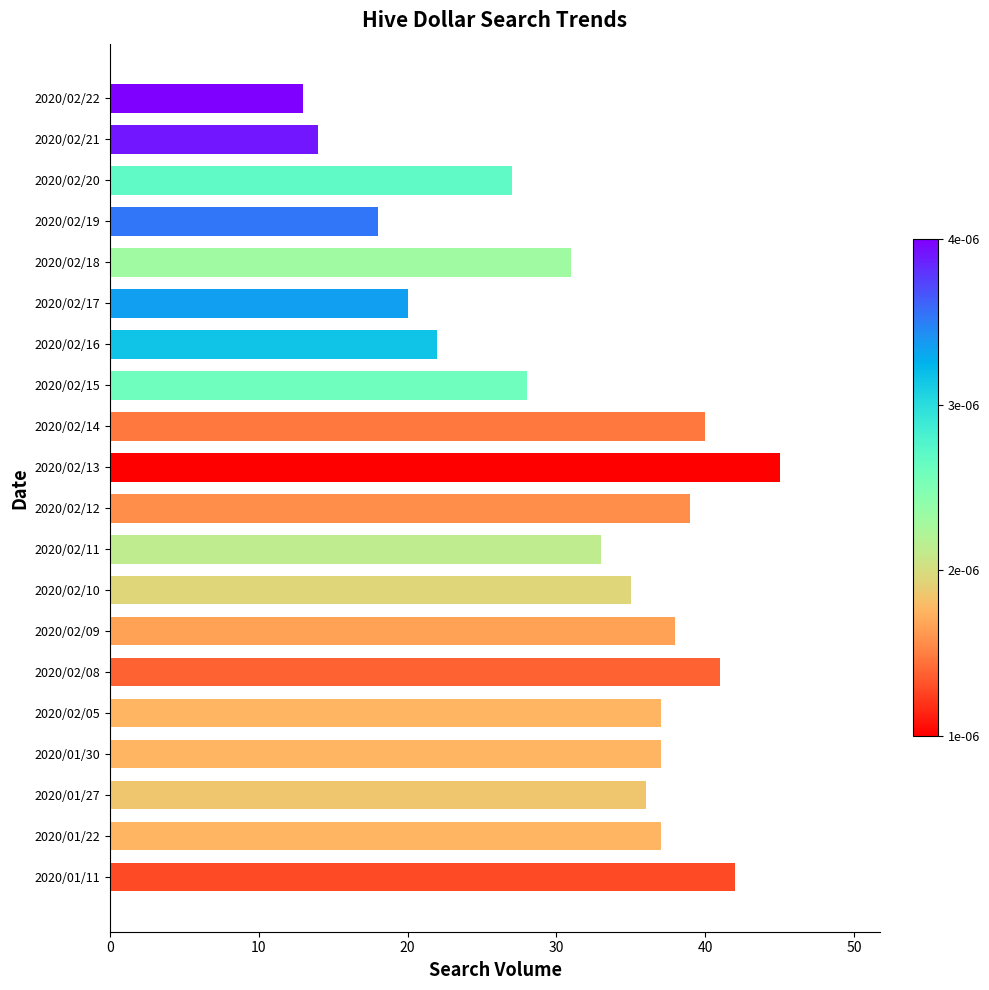

Reading bottom to top, extract all data points from this chart.

42	37	36	37	37	41	38	35	33	39	45	40	28	22	20	31	18	27	14	13